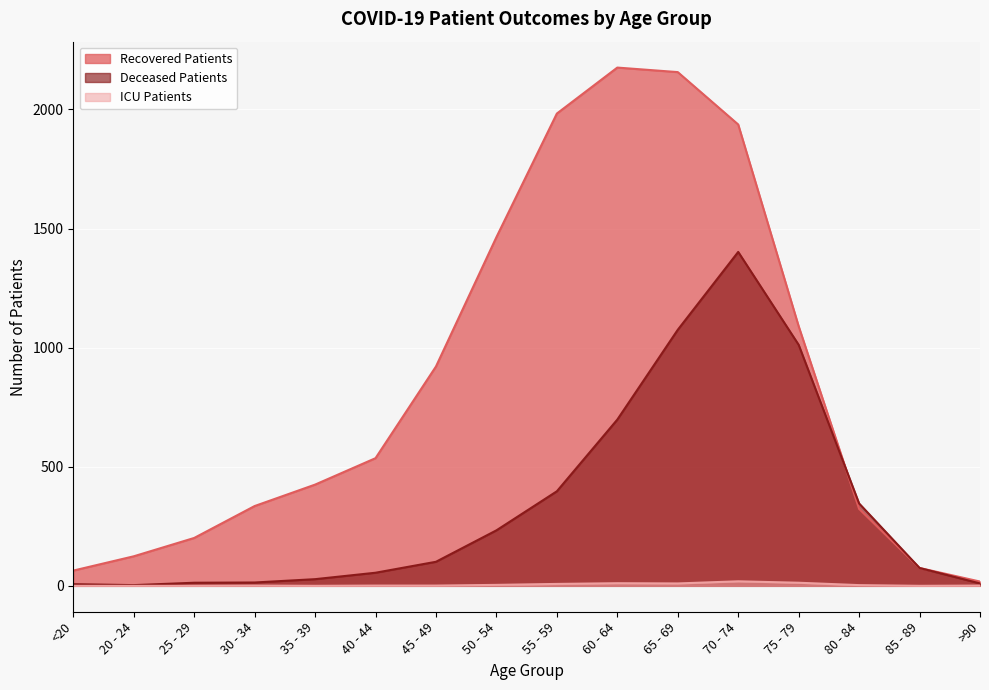

At which category is the sum across all series the highest?

70 - 74